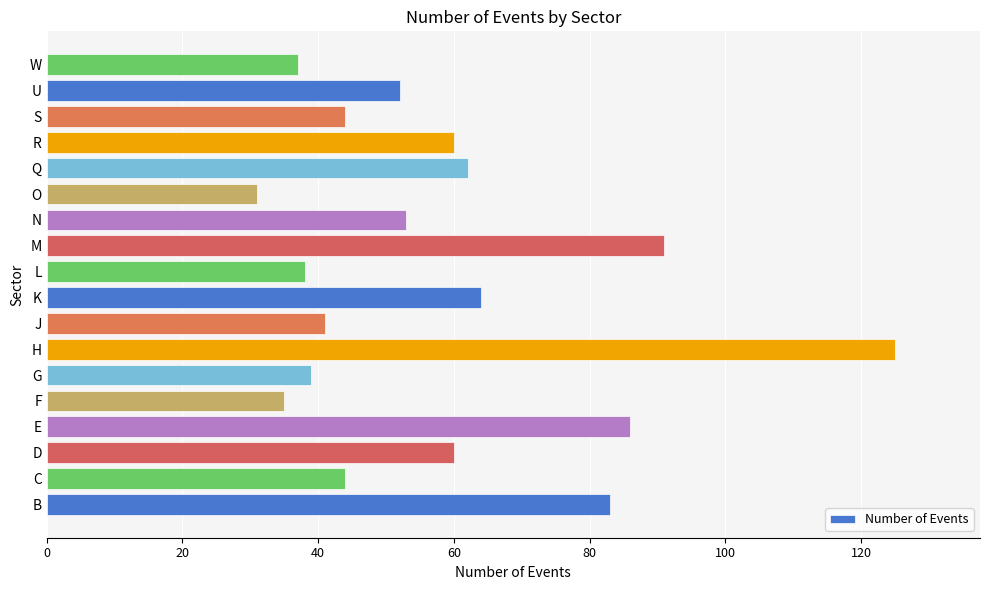

Are the bars horizontal?

Yes